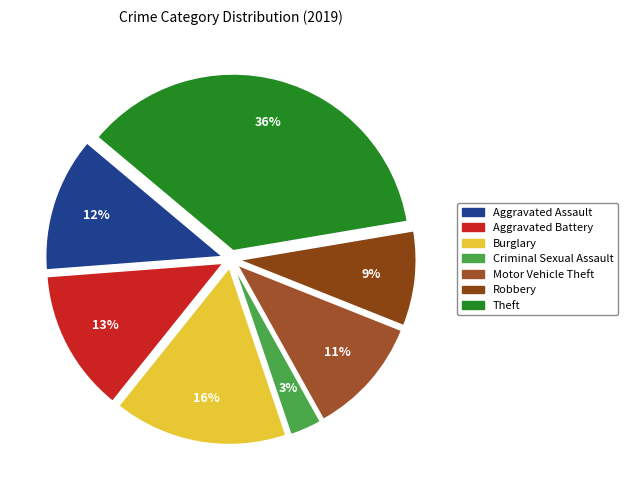

Approximately how many times larger is the value at Theft compared to Aggravated Battery?

2.8